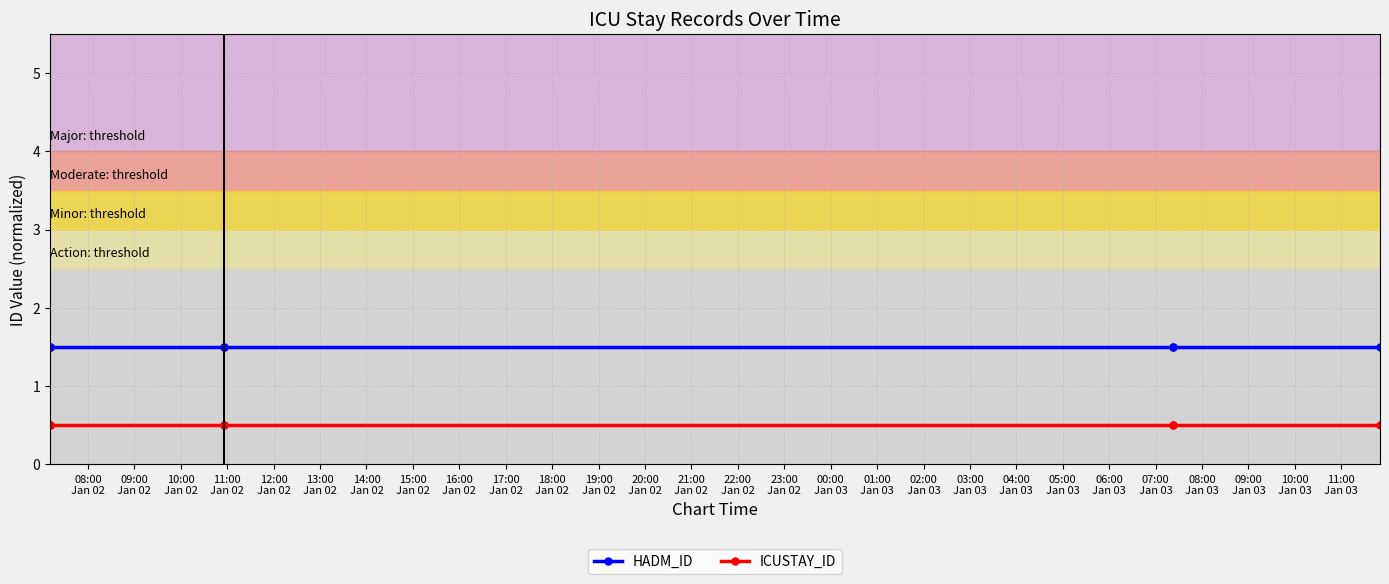

What is the spread (max minus min) of values at 15:00
Jan 02?

1.0